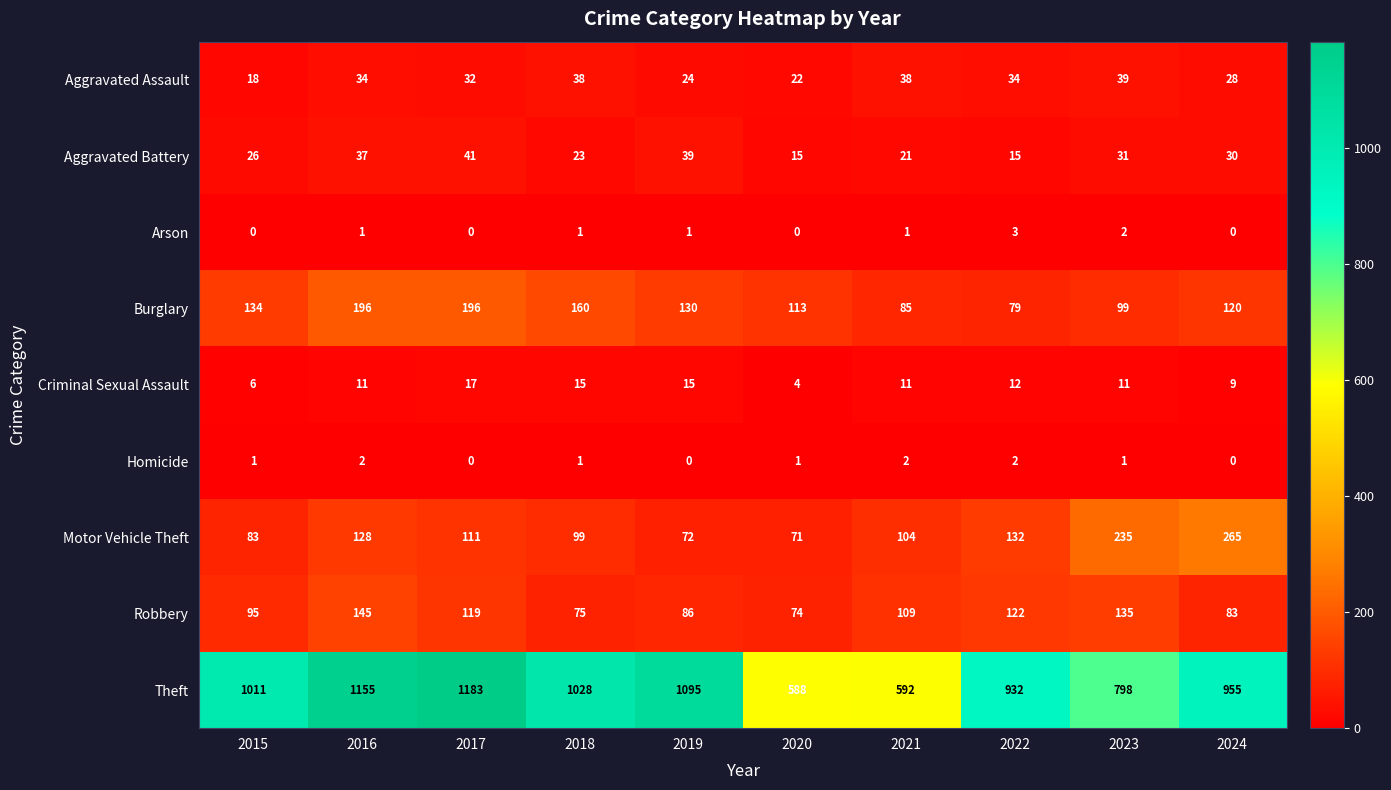

What is the maximum value for Aggravated Battery?

41